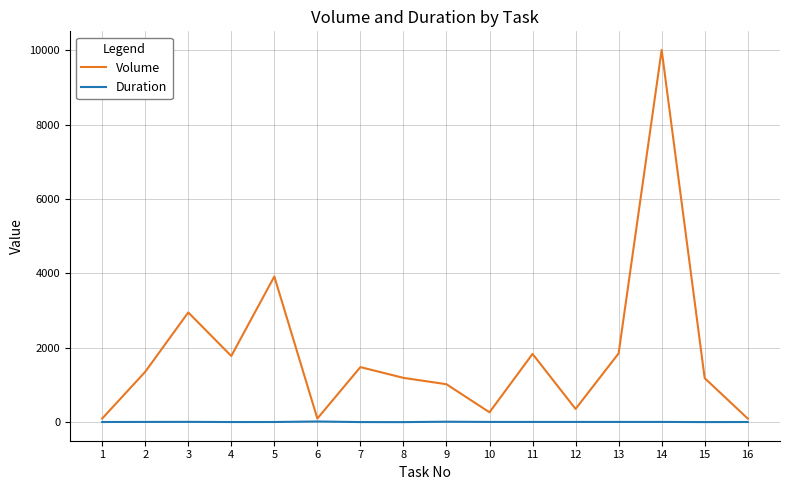

At 11, list the series in order from largest to smallest.

Volume, Duration